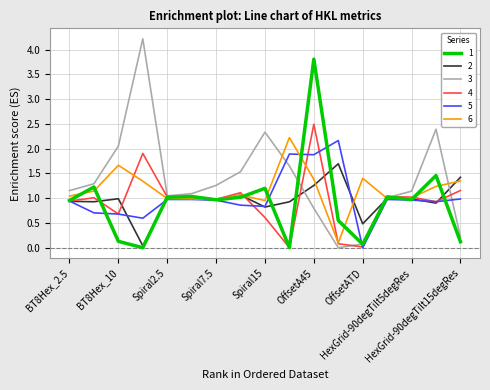

What is the maximum value for 1?

3.8